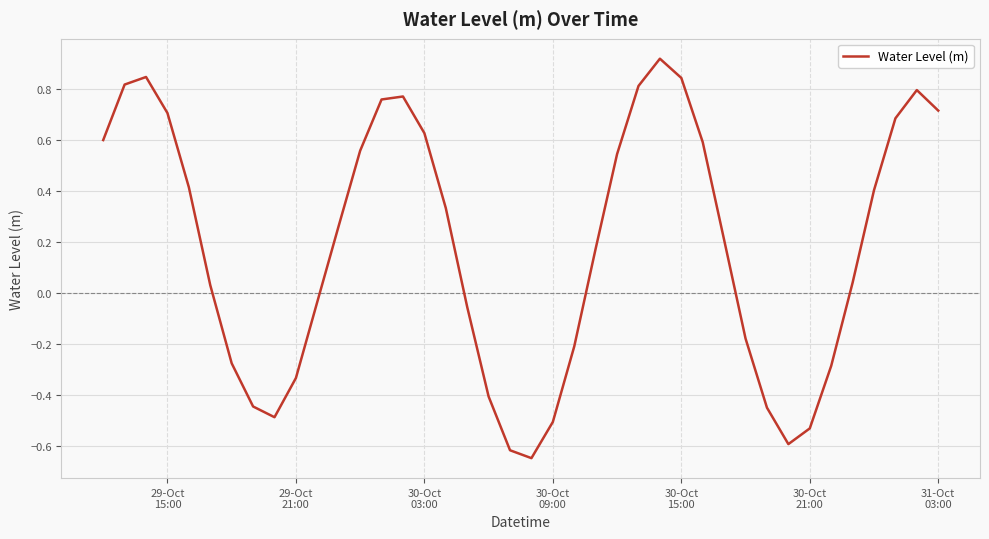

How many lines are shown in the chart?

1